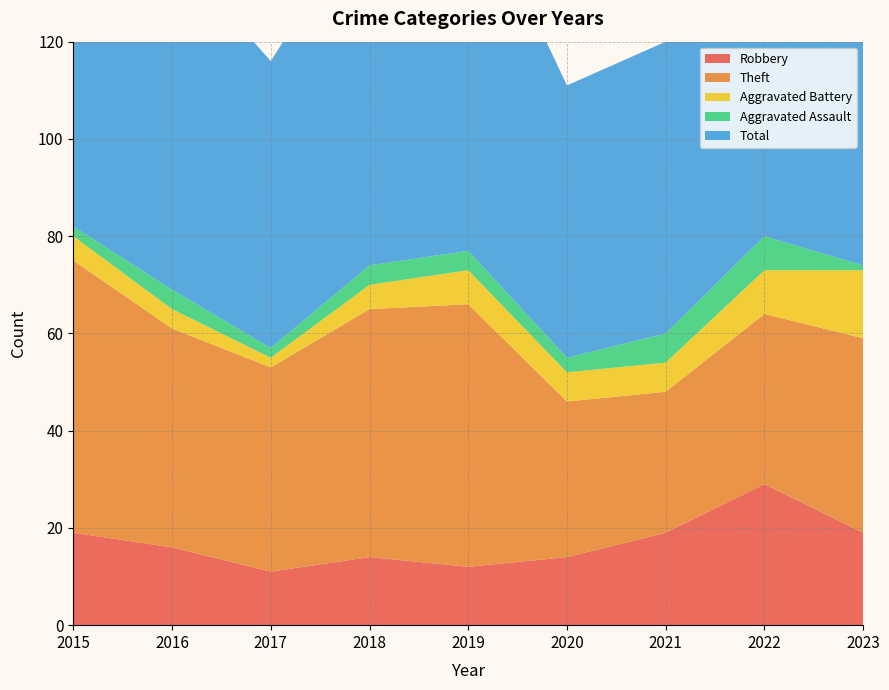

Reading left to right, transcribe all the data shown in this chart.

Robbery: 2015=19	2016=16	2017=11	2018=14	2019=12	2020=14	2021=19	2022=29	2023=19
Theft: 2015=56	2016=45	2017=42	2018=51	2019=54	2020=32	2021=29	2022=35	2023=40
Aggravated Battery: 2015=5	2016=4	2017=2	2018=5	2019=7	2020=6	2021=6	2022=9	2023=14
Aggravated Assault: 2015=2	2016=4	2017=2	2018=4	2019=4	2020=3	2021=6	2022=7	2023=1
Total: 2015=82	2016=70	2017=59	2018=74	2019=77	2020=56	2021=60	2022=82	2023=76